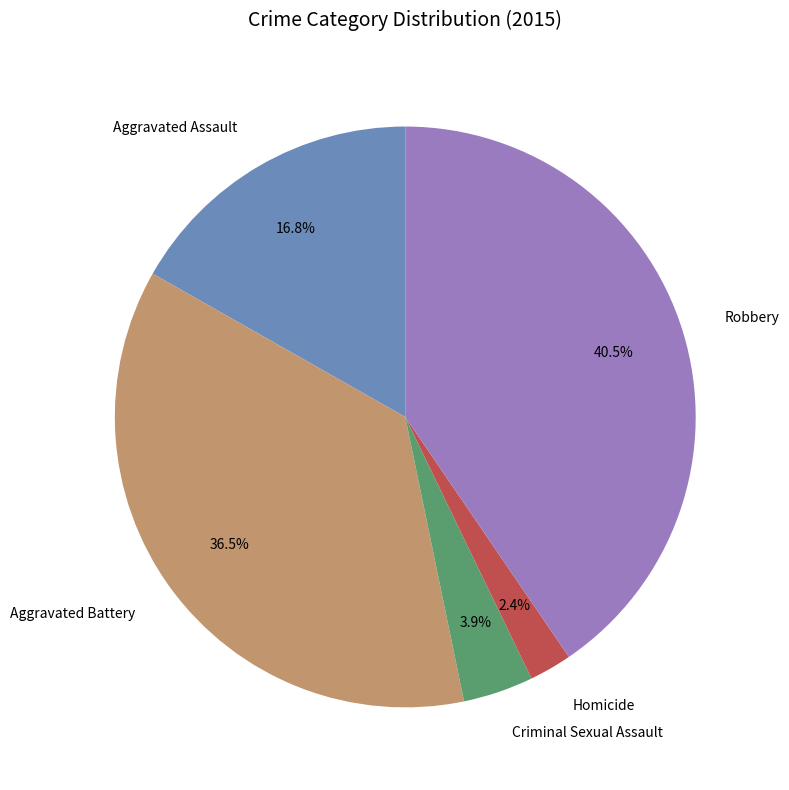

What percentage is NOT represented by Aggravated Assault?

83.2%